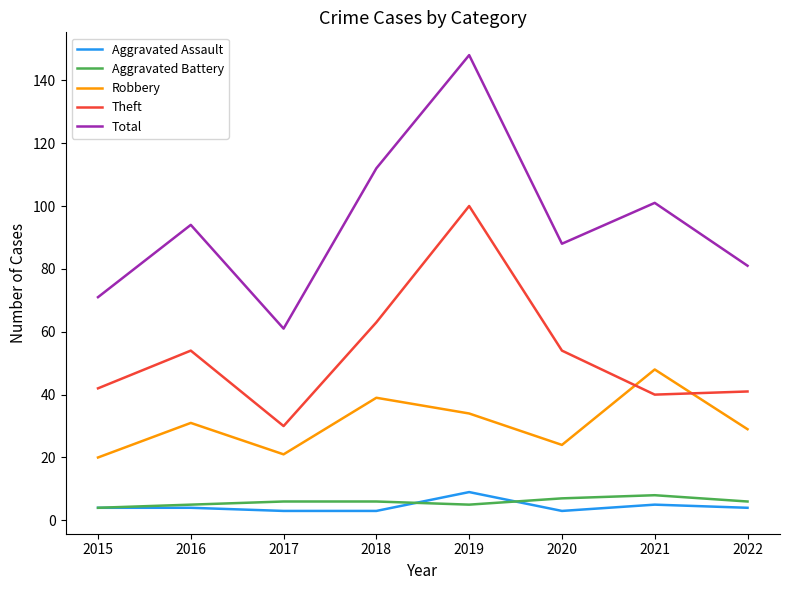

What is the difference between the second highest and second lowest values in the Aggravated Battery series?

2